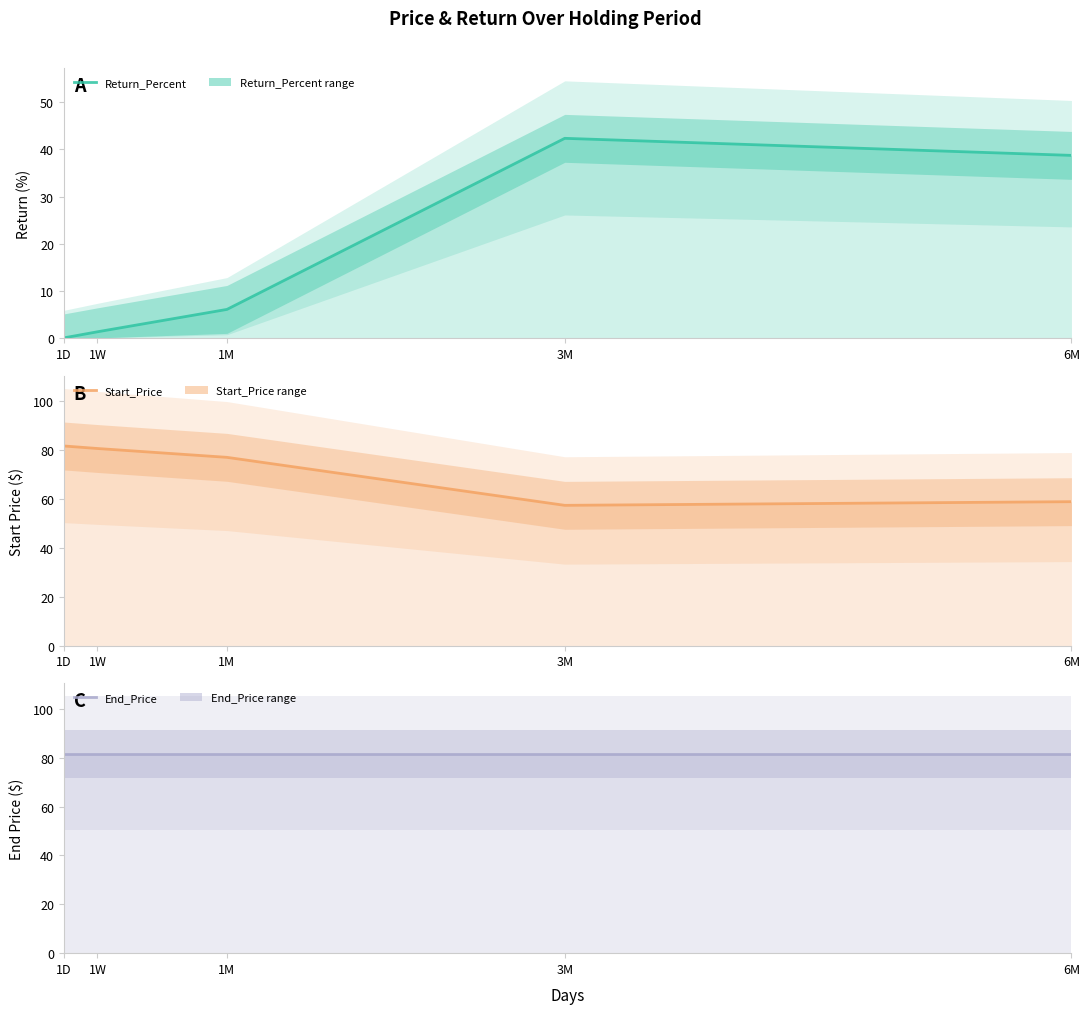

True or false: Start_Price and Return_Percent intersect in this chart.

False